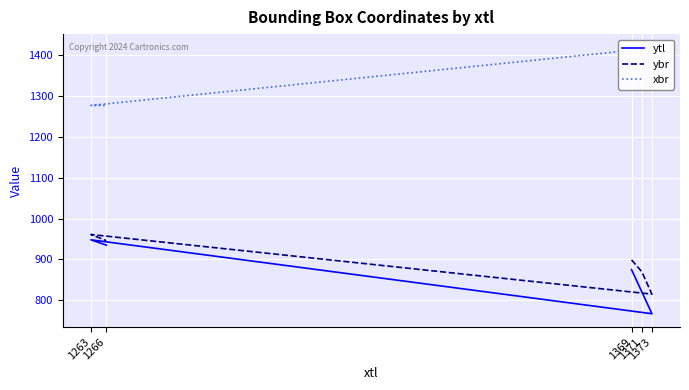

At how many categories does at least one series exceed 965?

5